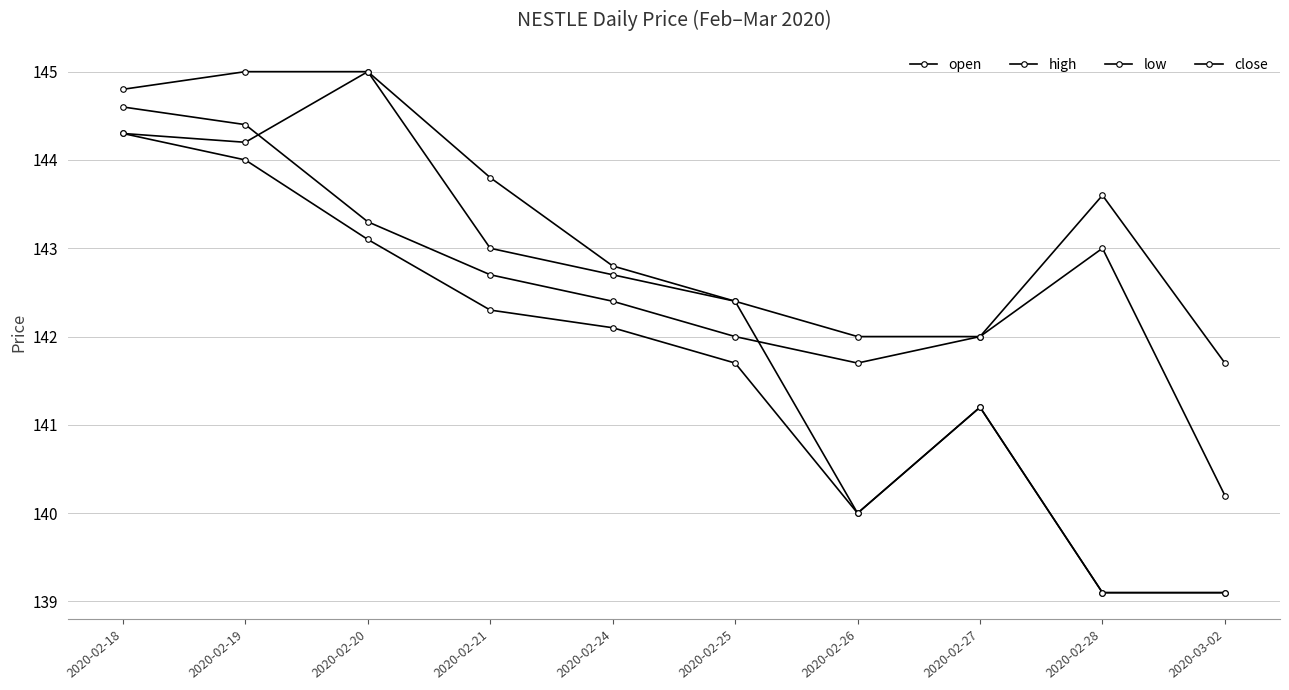

How many values in the open series are below 142?

4